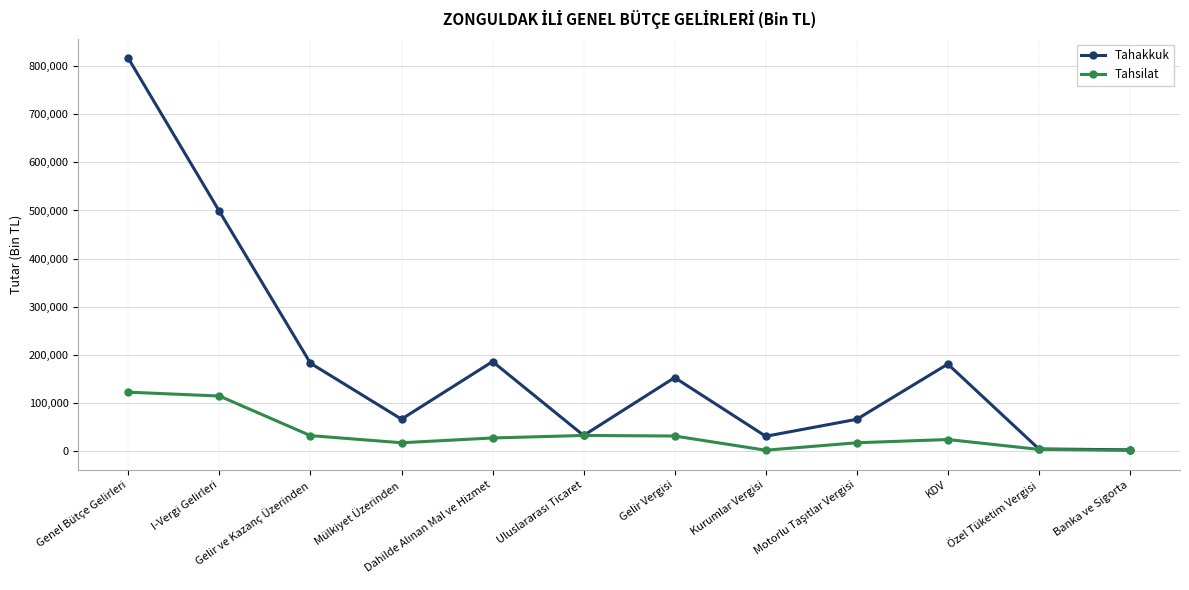

In Tahakkuk, how many points are higher than both neighbors (excluding endpoints)?

3